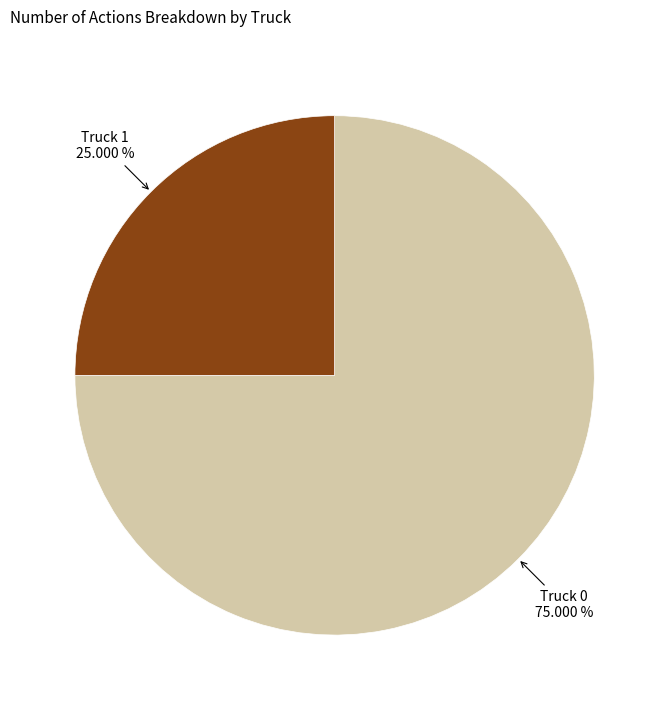

Is there any slice that represents more than half of the pie?

Yes